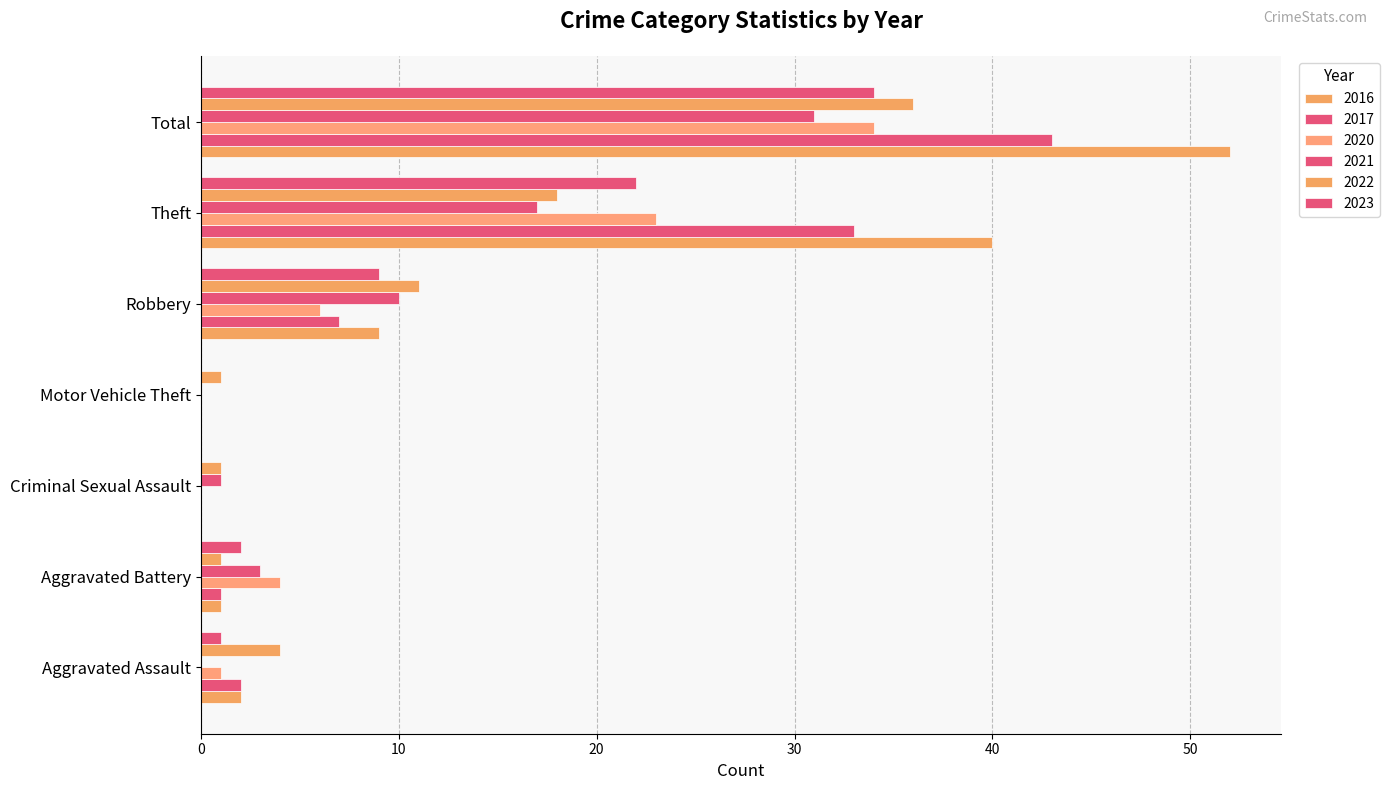

Reading right to left, what are all the values shown in this chart?

2016: Total=52	Theft=40	Robbery=9	Motor Vehicle Theft=0	Criminal Sexual Assault=0	Aggravated Battery=1	Aggravated Assault=2
2017: Total=43	Theft=33	Robbery=7	Motor Vehicle Theft=0	Criminal Sexual Assault=0	Aggravated Battery=1	Aggravated Assault=2
2020: Total=34	Theft=23	Robbery=6	Motor Vehicle Theft=0	Criminal Sexual Assault=0	Aggravated Battery=4	Aggravated Assault=1
2021: Total=31	Theft=17	Robbery=10	Motor Vehicle Theft=0	Criminal Sexual Assault=1	Aggravated Battery=3	Aggravated Assault=0
2022: Total=36	Theft=18	Robbery=11	Motor Vehicle Theft=1	Criminal Sexual Assault=1	Aggravated Battery=1	Aggravated Assault=4
2023: Total=34	Theft=22	Robbery=9	Motor Vehicle Theft=0	Criminal Sexual Assault=0	Aggravated Battery=2	Aggravated Assault=1